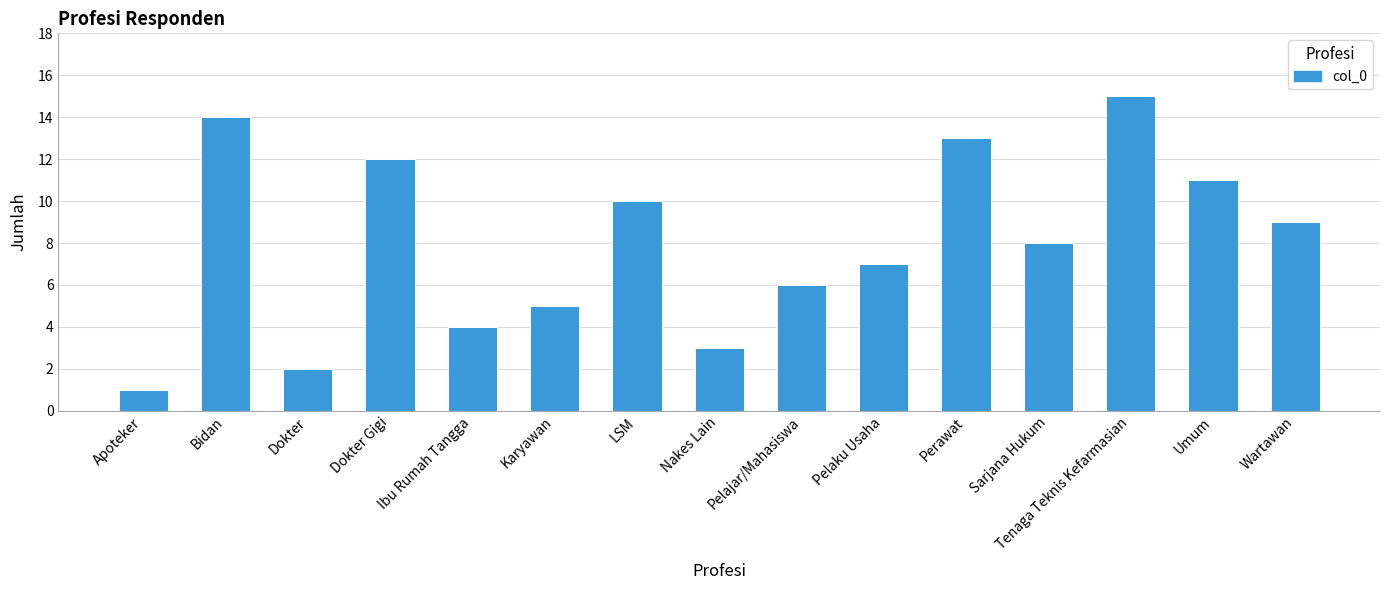

How many values are below 8?

7